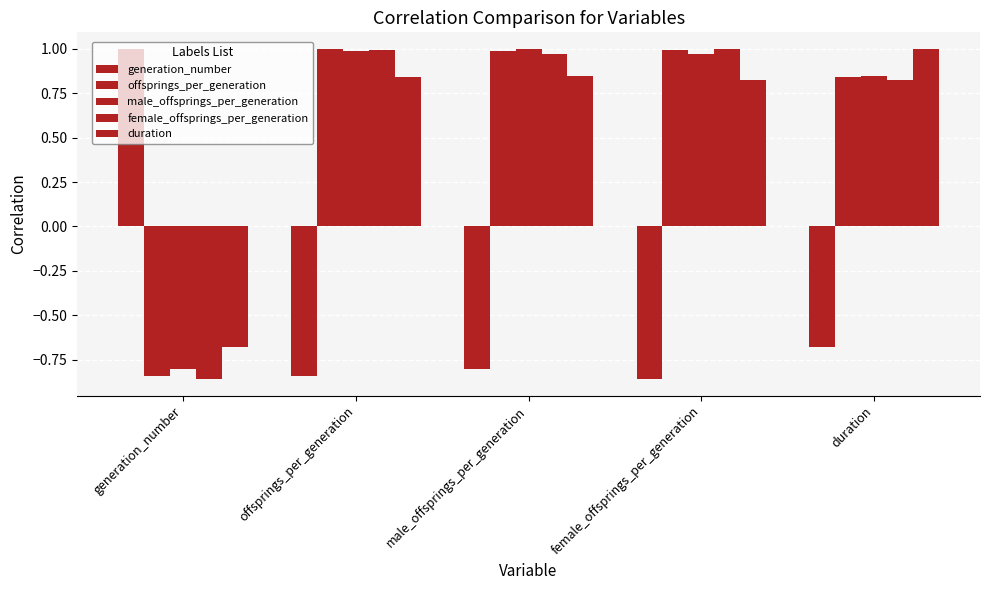

How many bars are there in total?

25